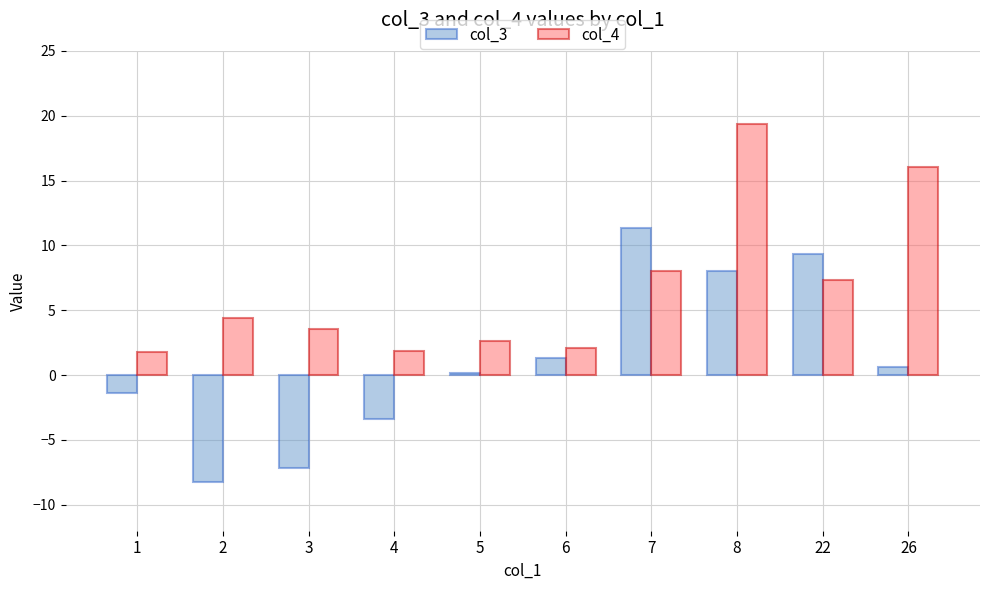

What is the total value across all series at 6?

3.4